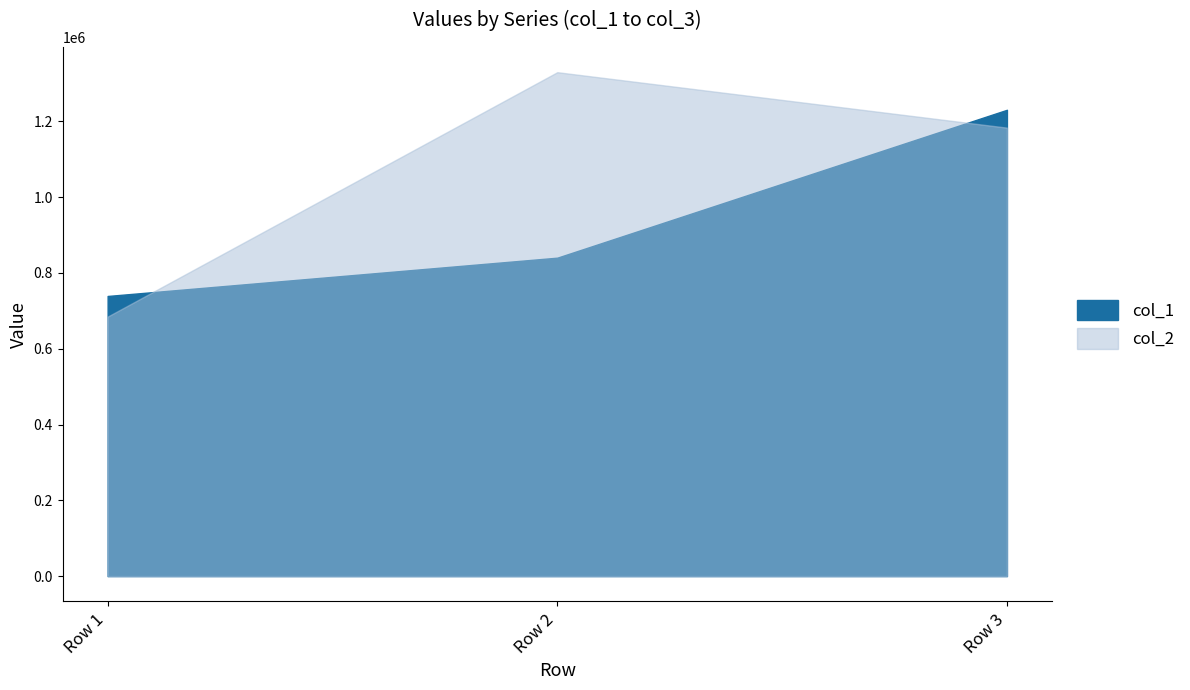

Which series has the largest range (max minus min)?

col_2